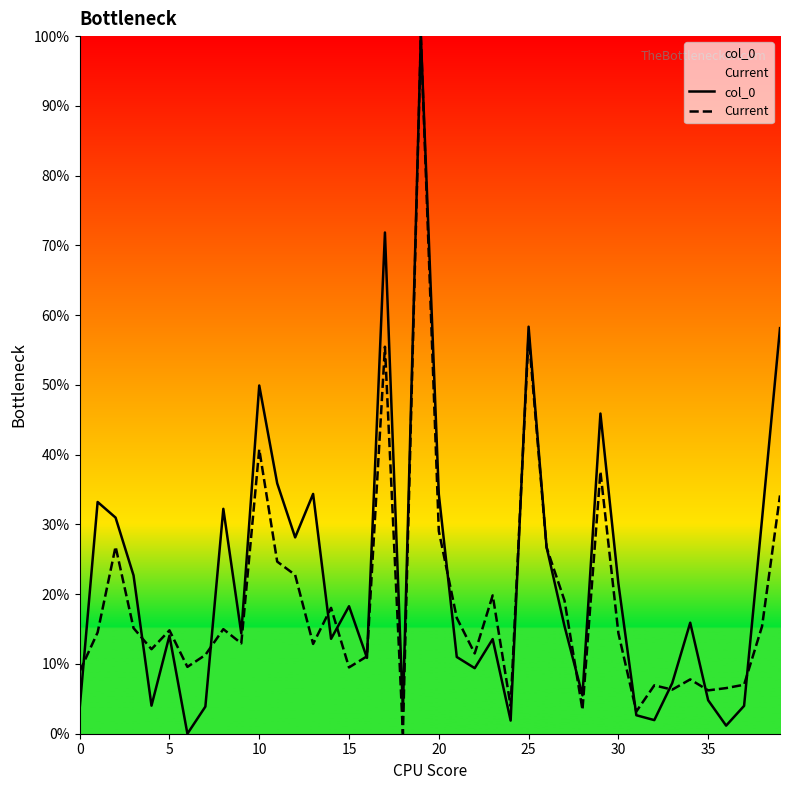

Which category has the highest value in the col_0 series?

19